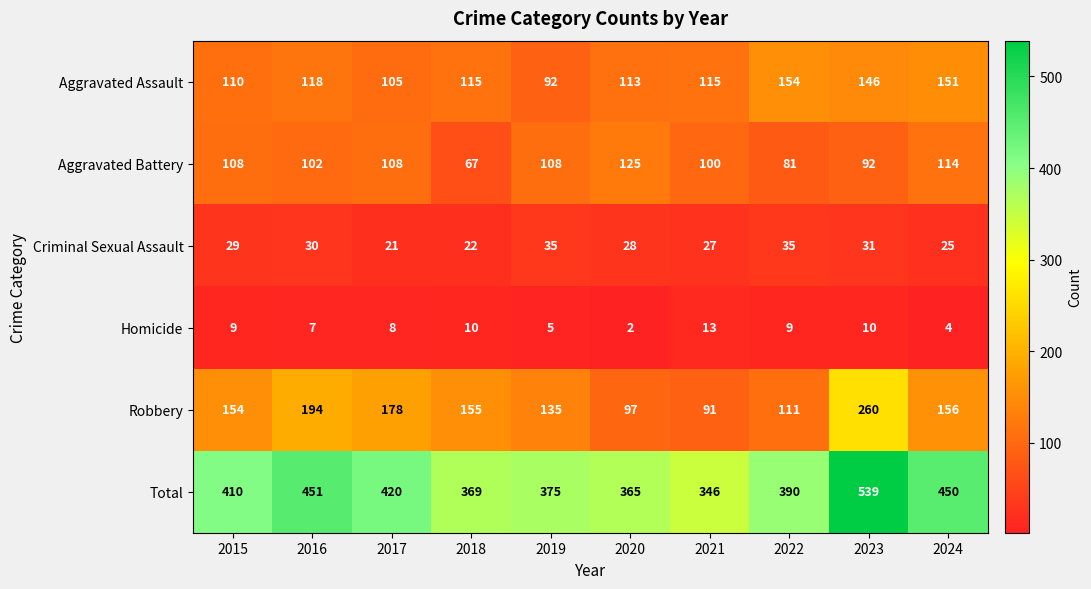

The value of Robbery at 2020 is 135. True or false?

False